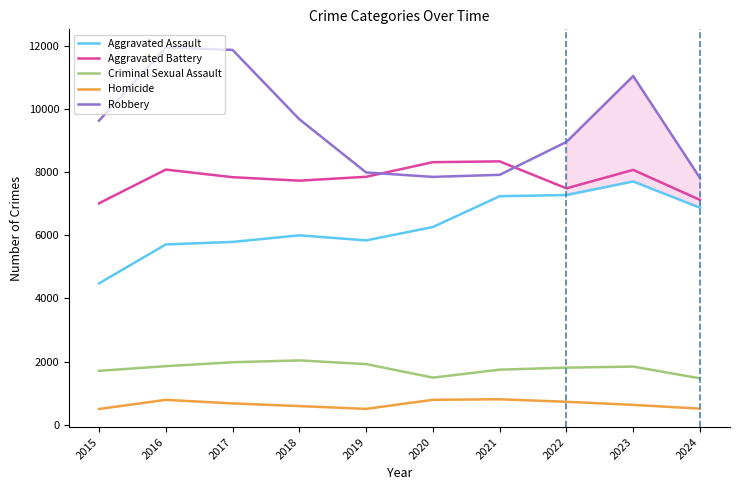

What is the difference between the maximum and minimum values in the Robbery series?

4139